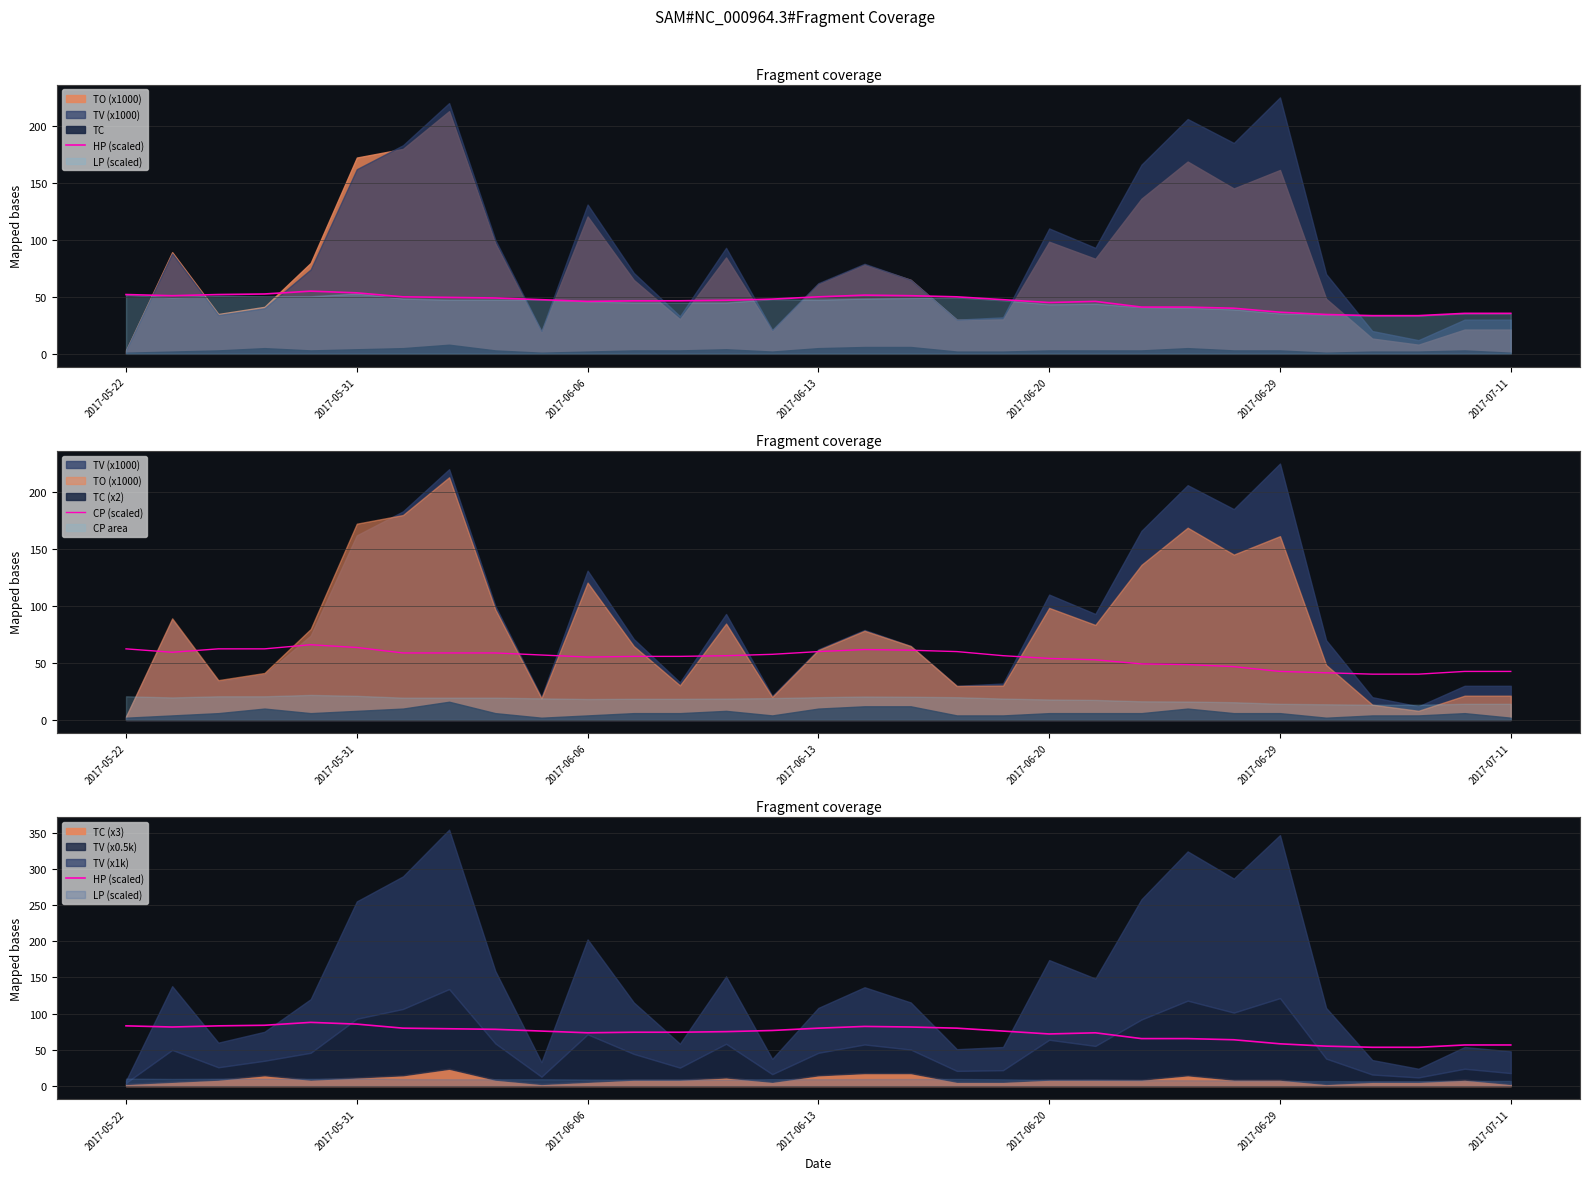

What is the minimum value for CP (scaled)?

40.2